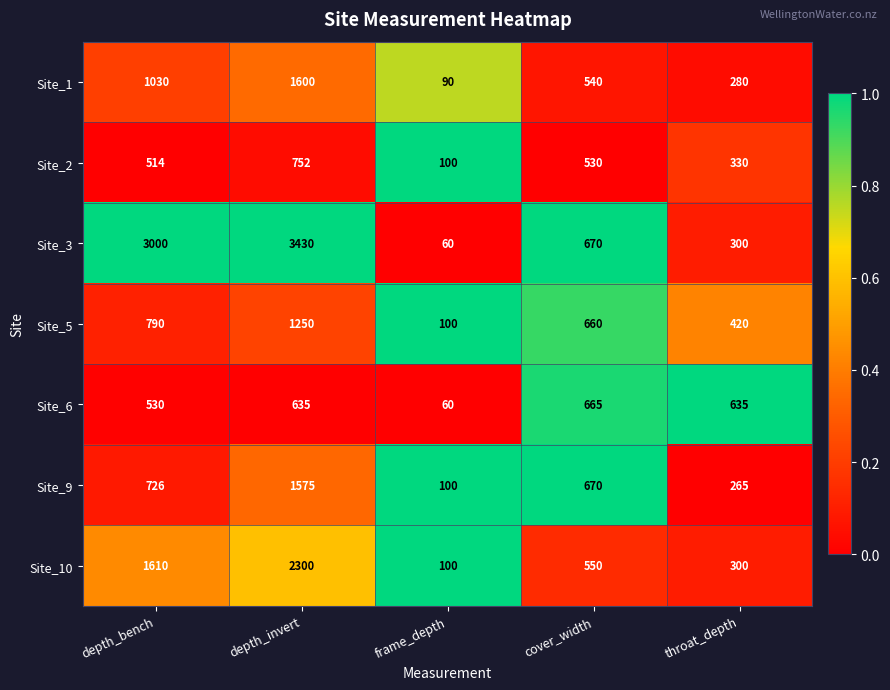

What is the difference between the maximum and second lowest values in the Site_6 series?

135